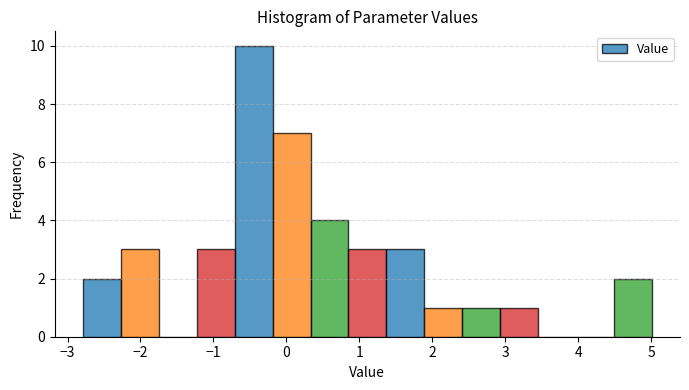

Reading left to right, list every bar in this chart as the range it spans on the x-axis followed by its height. Neither the bar edges nor the heights are printed on the chart, so give them approximately, as read against the axes.

-2.8 to -2.3: 2
-2.3 to -1.7: 3
-1.7 to -1.2: 0
-1.2 to -0.7: 3
-0.7 to -0.2: 10
-0.2 to 0.3: 7
0.3 to 0.8: 4
0.8 to 1.4: 3
1.4 to 1.9: 3
1.9 to 2.4: 1
2.4 to 2.9: 1
2.9 to 3.4: 1
3.4 to 4.0: 0
4.0 to 4.5: 0
4.5 to 5.0: 2